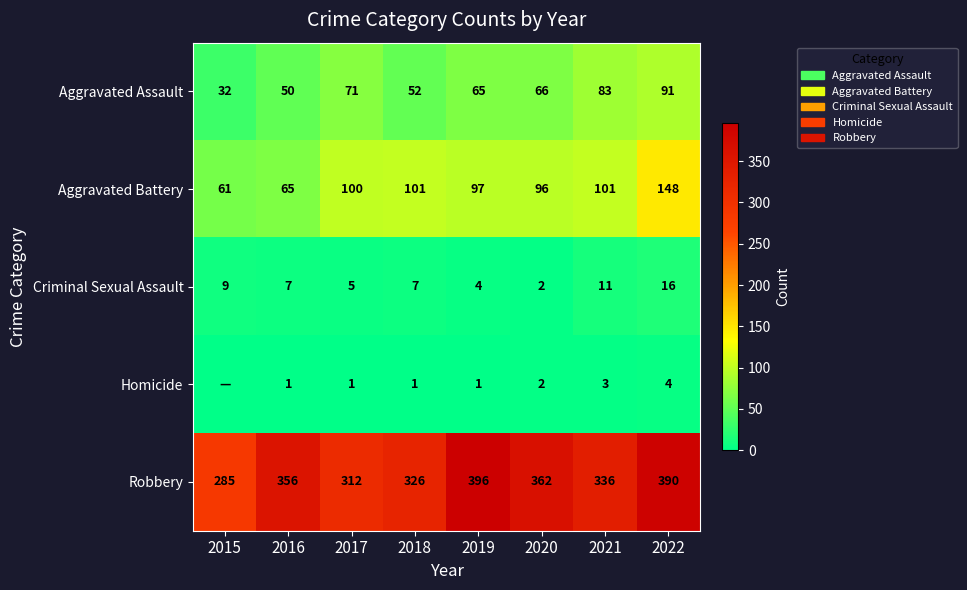

What is the difference between the highest and lowest values at 2019?

395